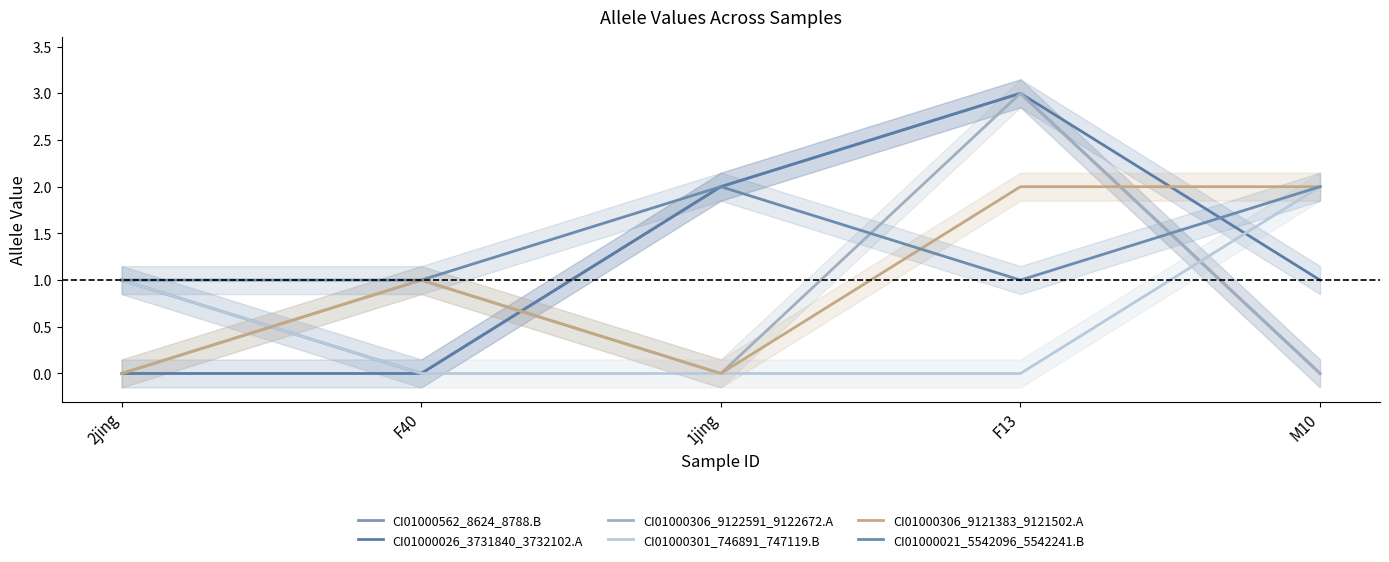

Does the chart display data point markers on the line(s)?

No